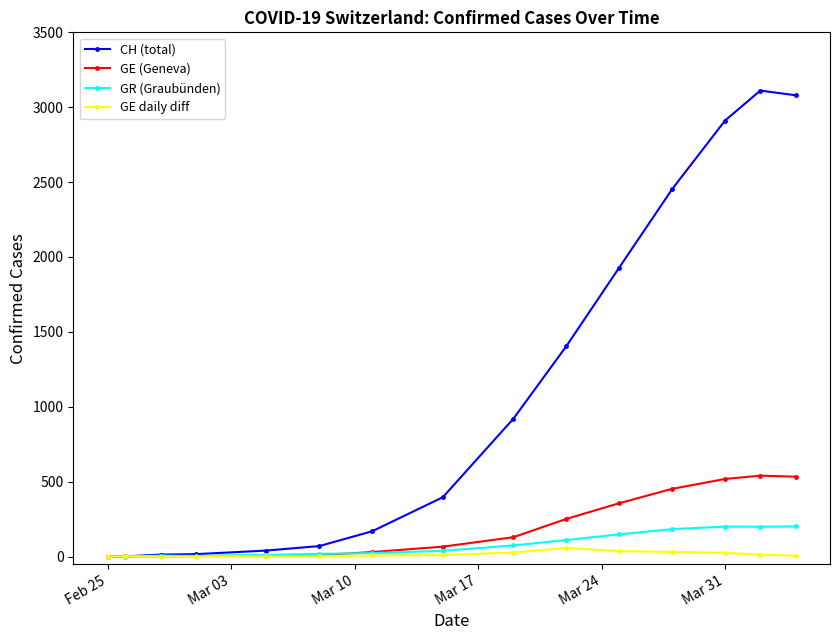

Which series has the largest total across all categories?

CH (total)